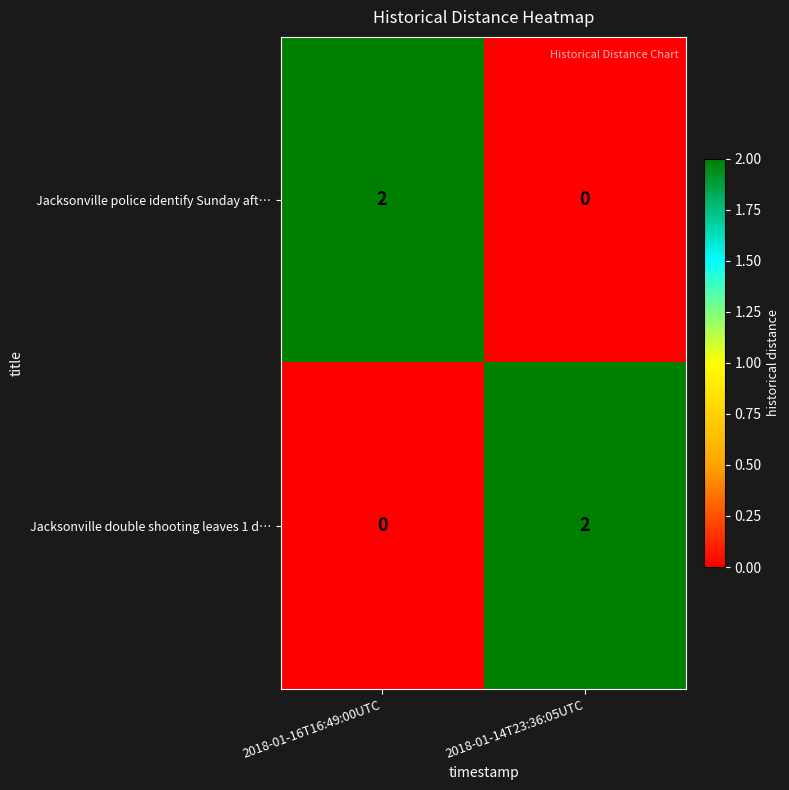

At which label does Jacksonville police identify Sunday aft… reach its minimum?

2018-01-14T23:36:05UTC